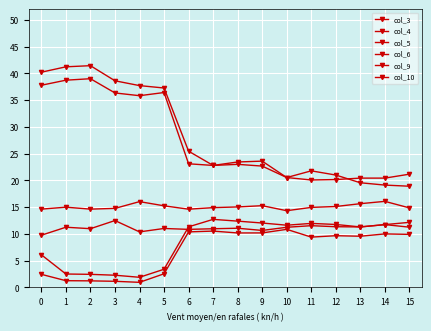

Count the number of categories in the chart.

16